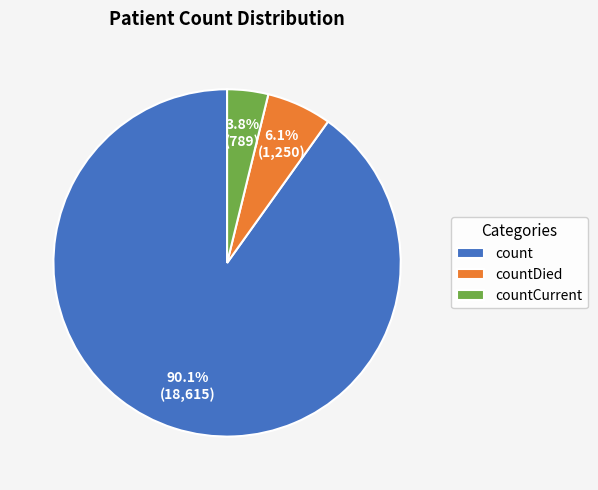

How many segments does this pie chart have?

3